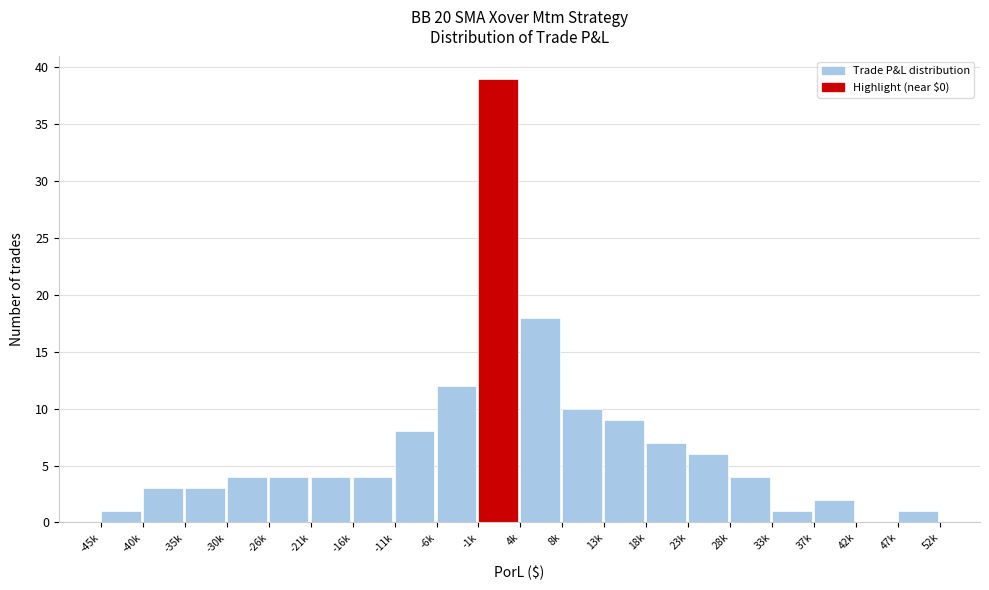

Reading left to right, transcribe all the data shown in this chart.

-45k=1	-40k=3	-35k=3	-30k=4	-26k=4	-21k=4	-16k=4	-11k=8	-6k=12	-1k=39	4k=18	8k=10	13k=9	18k=7	23k=6	28k=4	33k=1	37k=2	42k=0	47k=1